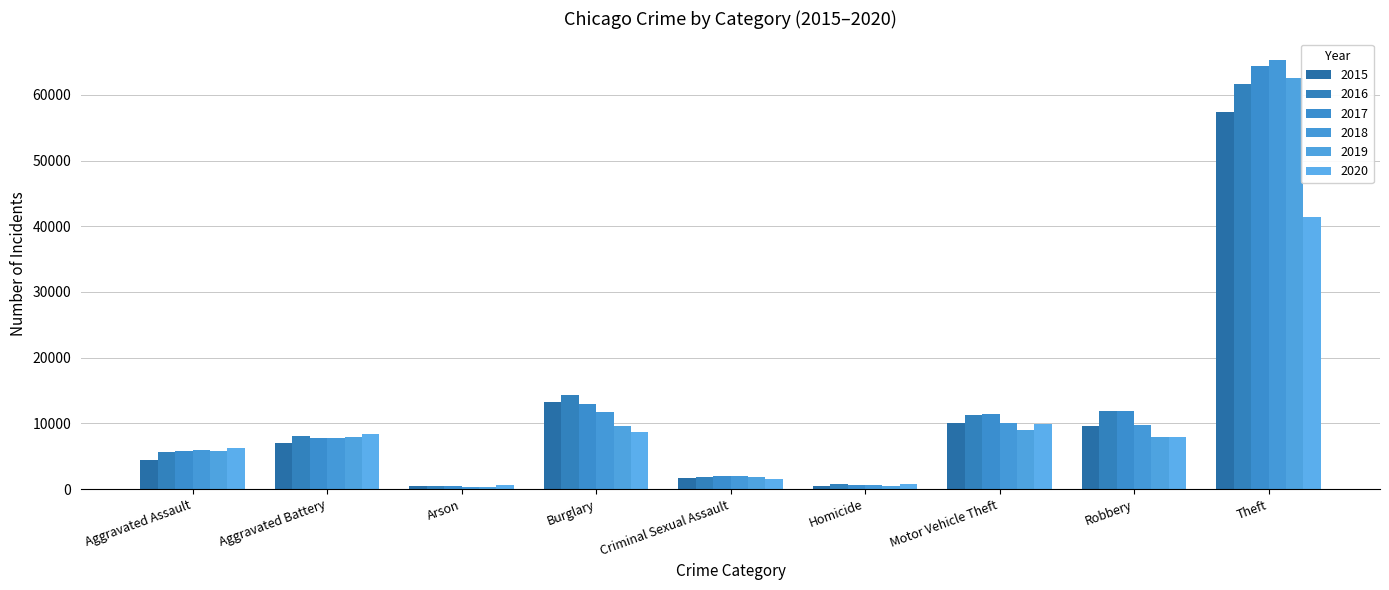

What are all the series names shown in the legend?

2015, 2016, 2017, 2018, 2019, 2020